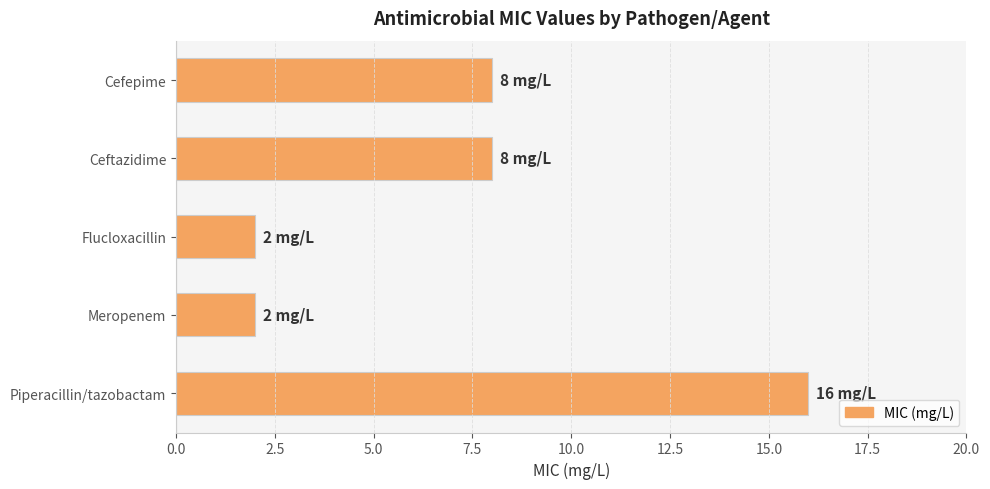

What is the value of the 4th bar from the top?

2